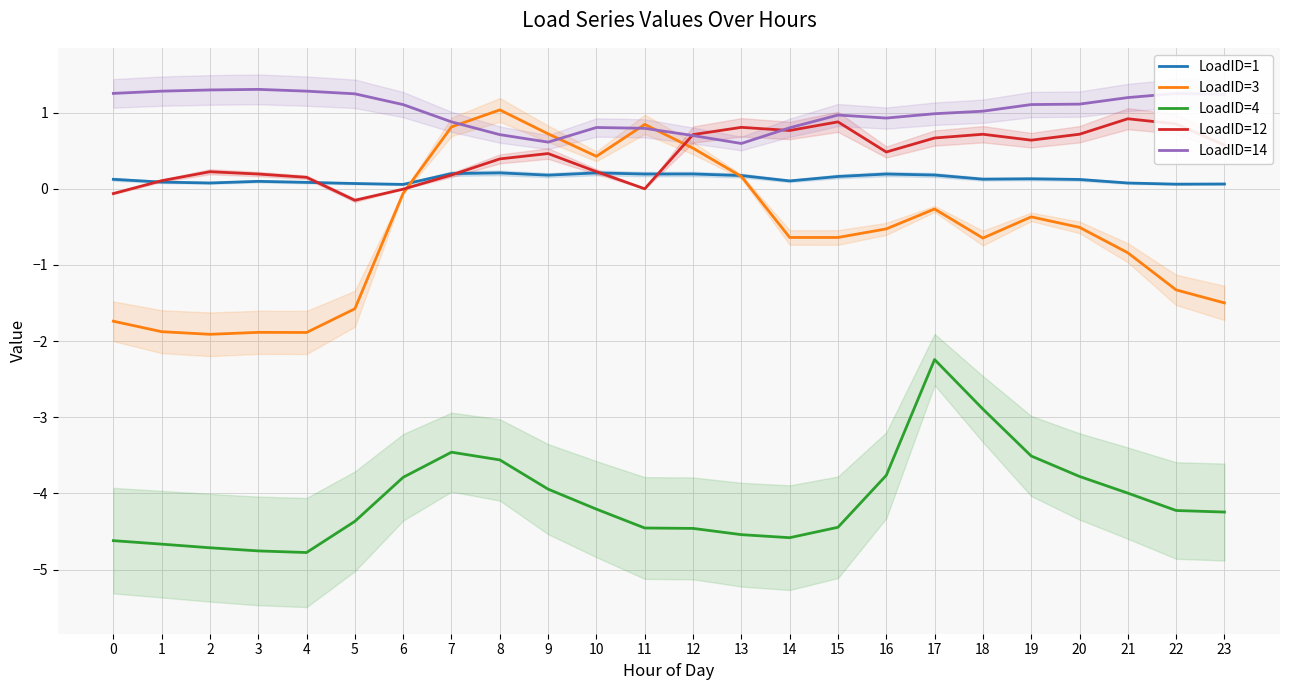

Which category has the lowest value across all series?

4